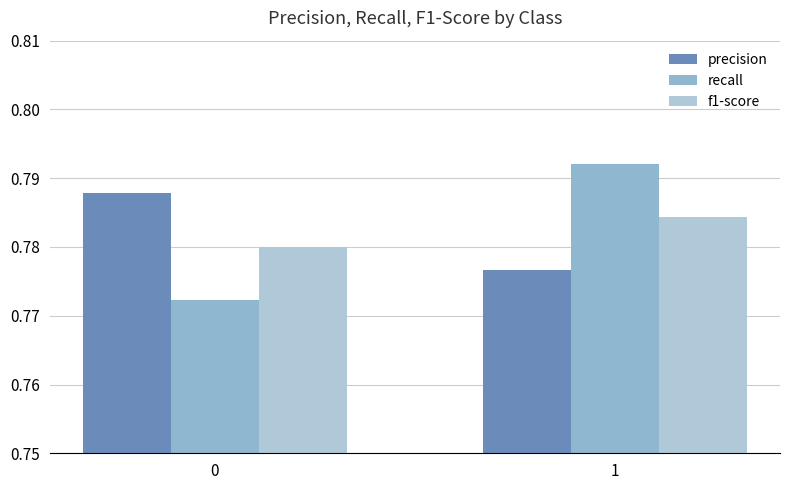

Does the chart contain any negative values?

No